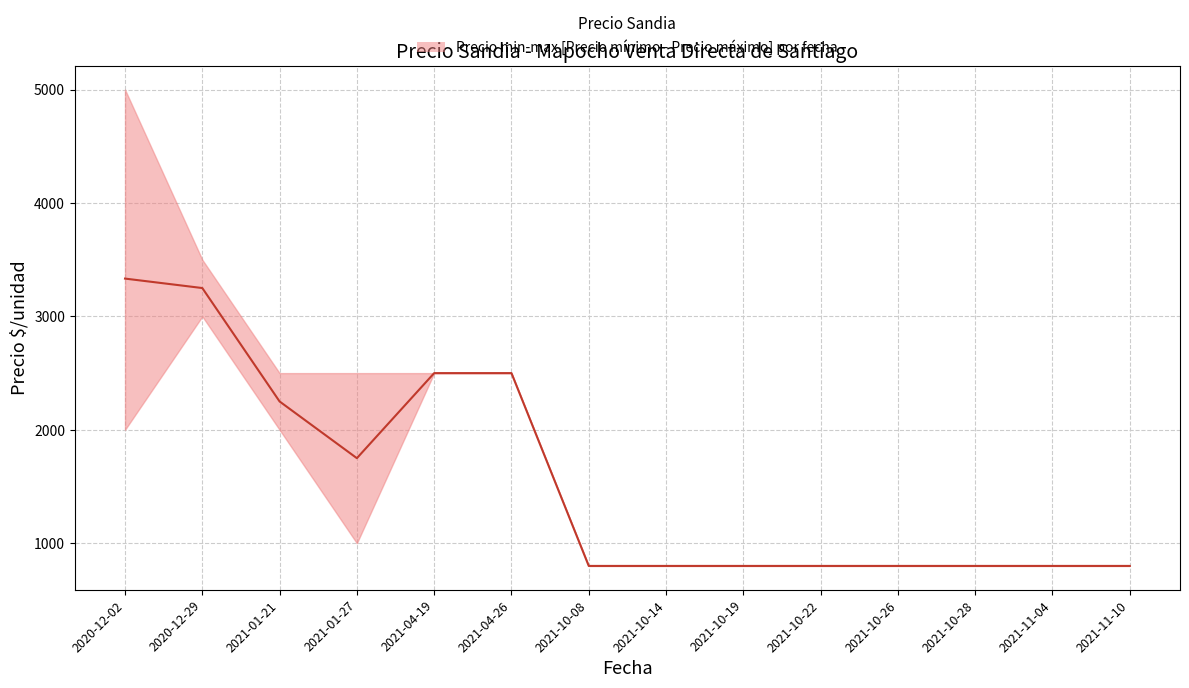

What position from the right is 2021-11-10?

1